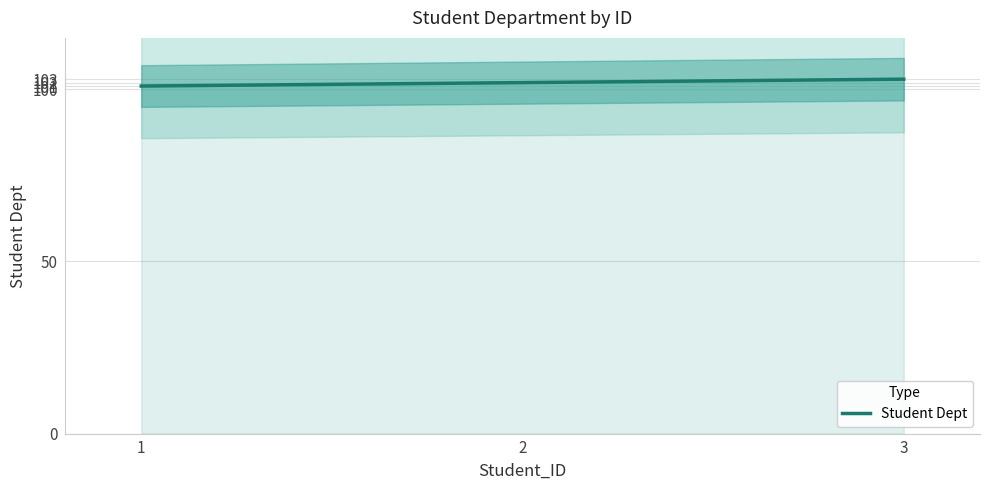

What is the value of the 1st point from the left?

101